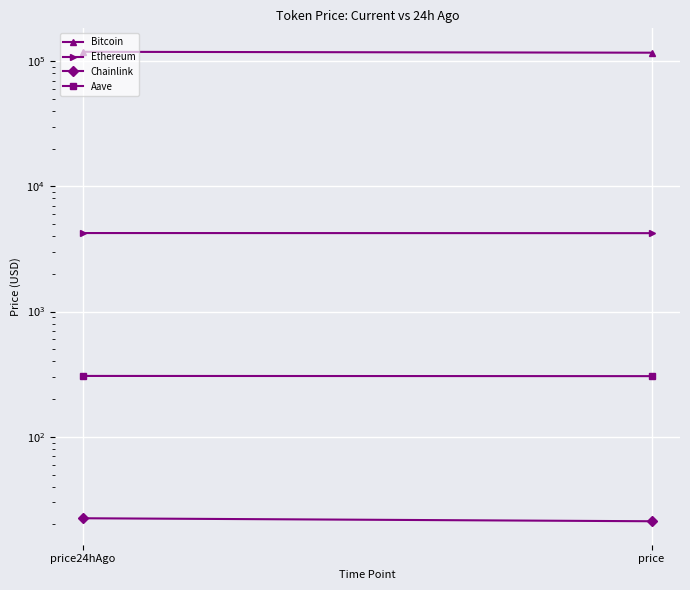

What are all the series names shown in the legend?

Bitcoin, Ethereum, Chainlink, Aave